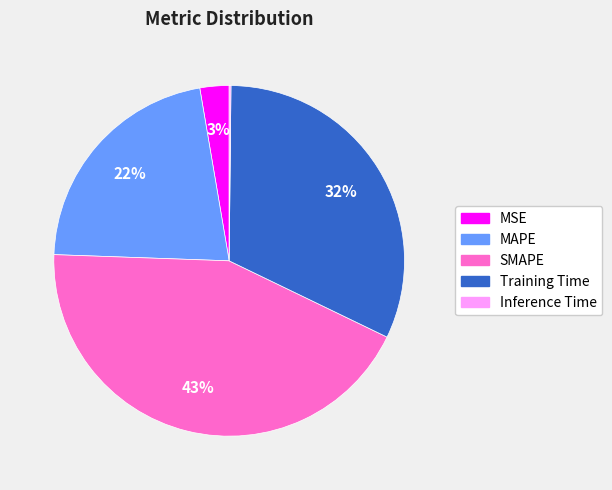

Between Training Time and MSE, which is larger?

Training Time